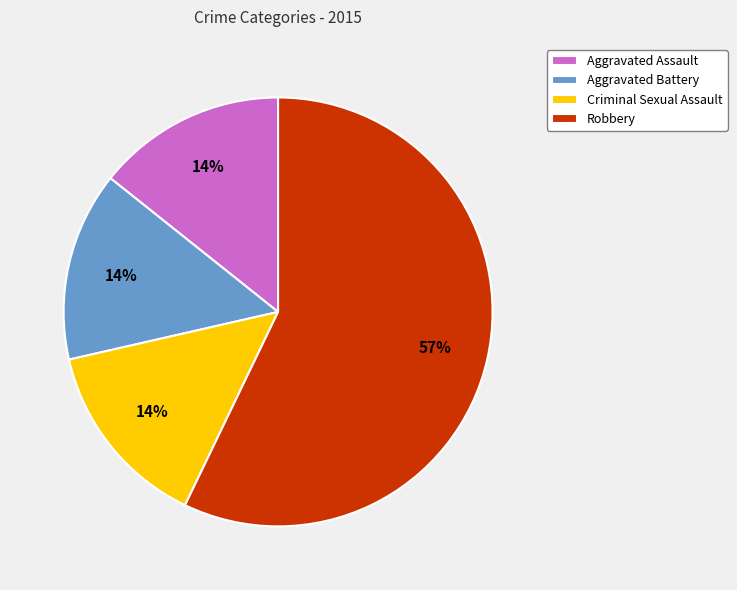

To the nearest percent, what percentage of the pie is Aggravated Battery?

14%